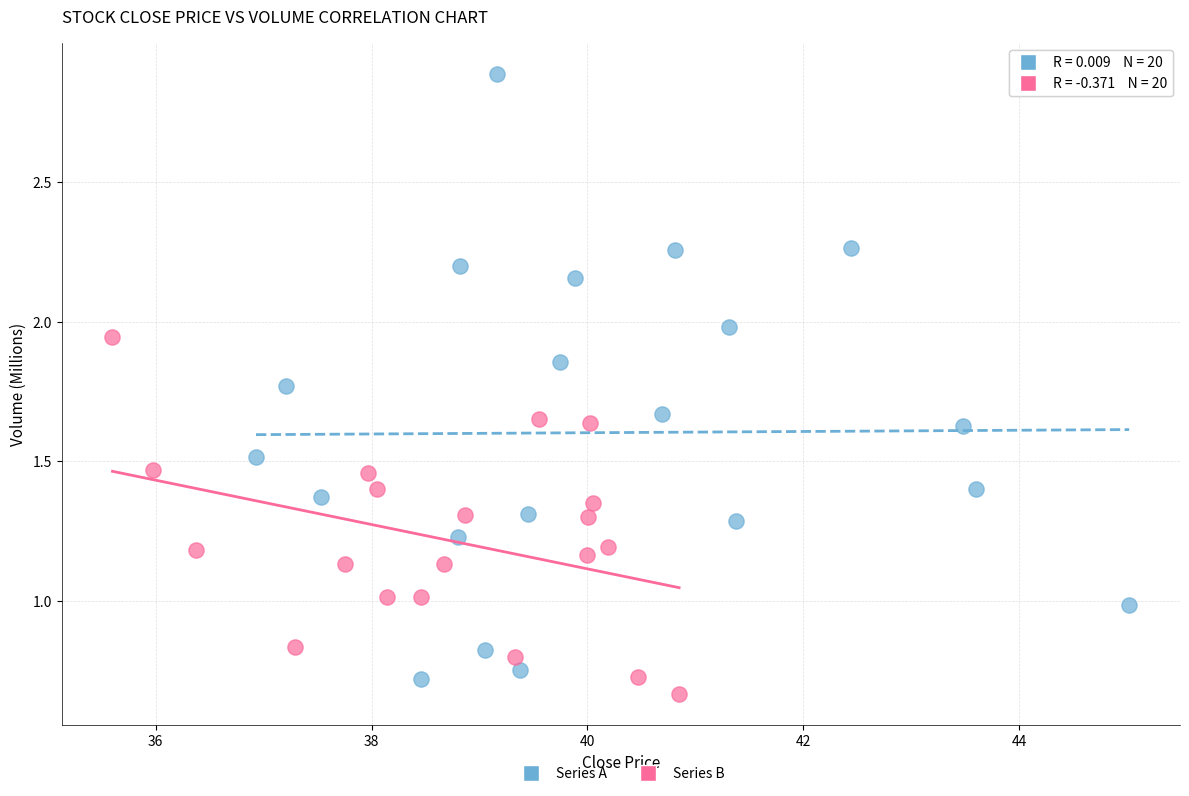

Which series contains the lowest Y value?

Series B